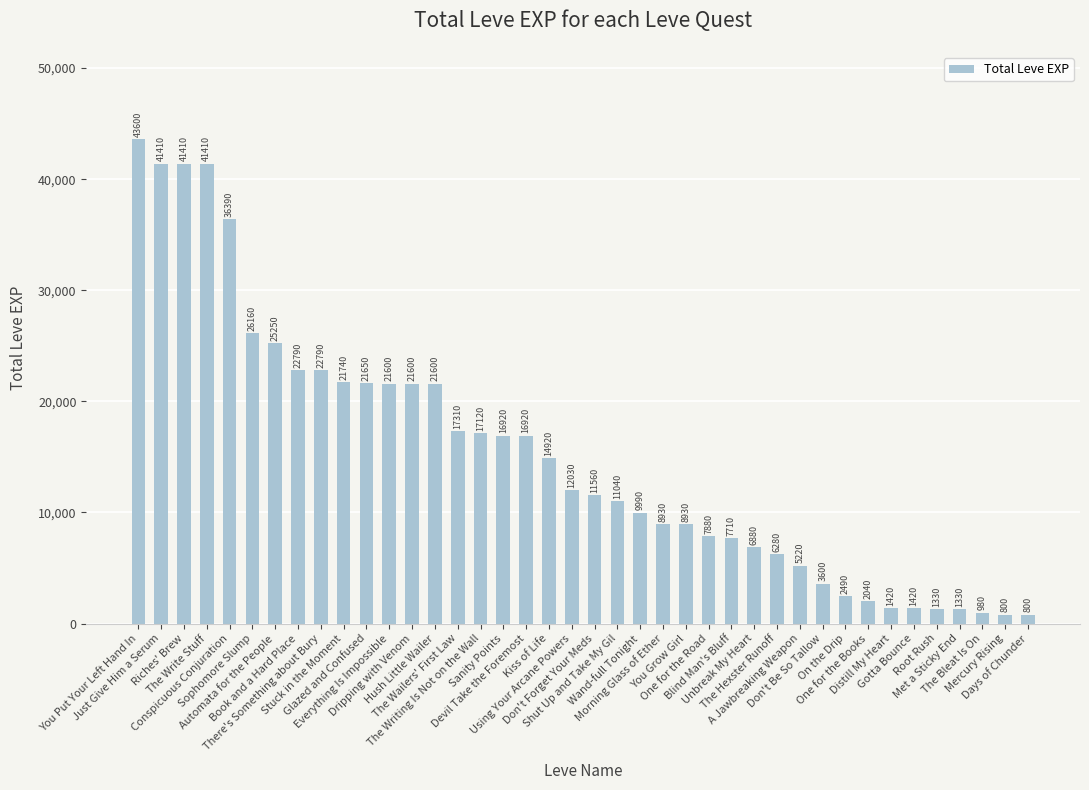

Reading right to left, list all the values displayed in this chart.

Days of Chunder=800	Mercury Rising=800	The Bleat Is On=980	Met a Sticky End=1330	Root Rush=1330	Gotta Bounce=1420	Distill My Heart=1420	One for the Books=2040	On the Drip=2490	Don't Be So Tallow=3600	A Jawbreaking Weapon=5220	The Hexster Runoff=6280	Unbreak My Heart=6880	Blind Man's Bluff=7710	One for the Road=7880	You Grow Girl=8930	Morning Glass of Ether=8930	Wand-full Tonight=9990	Shut Up and Take My Gil=11040	Don't Forget Your Meds=11560	Using Your Arcane Powers=12030	Kiss of Life=14920	Devil Take the Foremost=16920	Sanity Points=16920	The Writing Is Not on the Wall=17120	The Wailers' First Law=17310	Hush Little Wailer=21600	Dripping with Venom=21600	Everything Is Impossible=21600	Glazed and Confused=21650	Stuck in the Moment=21740	There's Something about Bury=22790	Book and a Hard Place=22790	Automata for the People=25250	Sophomore Slump=26160	Conspicuous Conjuration=36390	The Write Stuff=41410	Riches' Brew=41410	Just Give Him a Serum=41410	You Put Your Left Hand In=43600